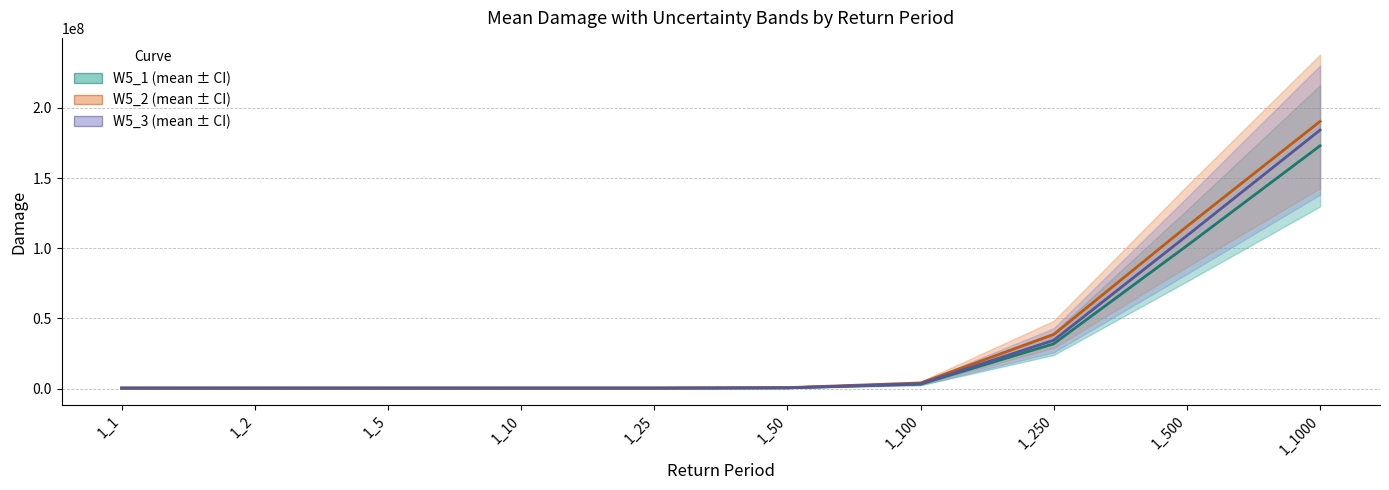

Which has a higher value, 1_100 or 1_50?

1_100